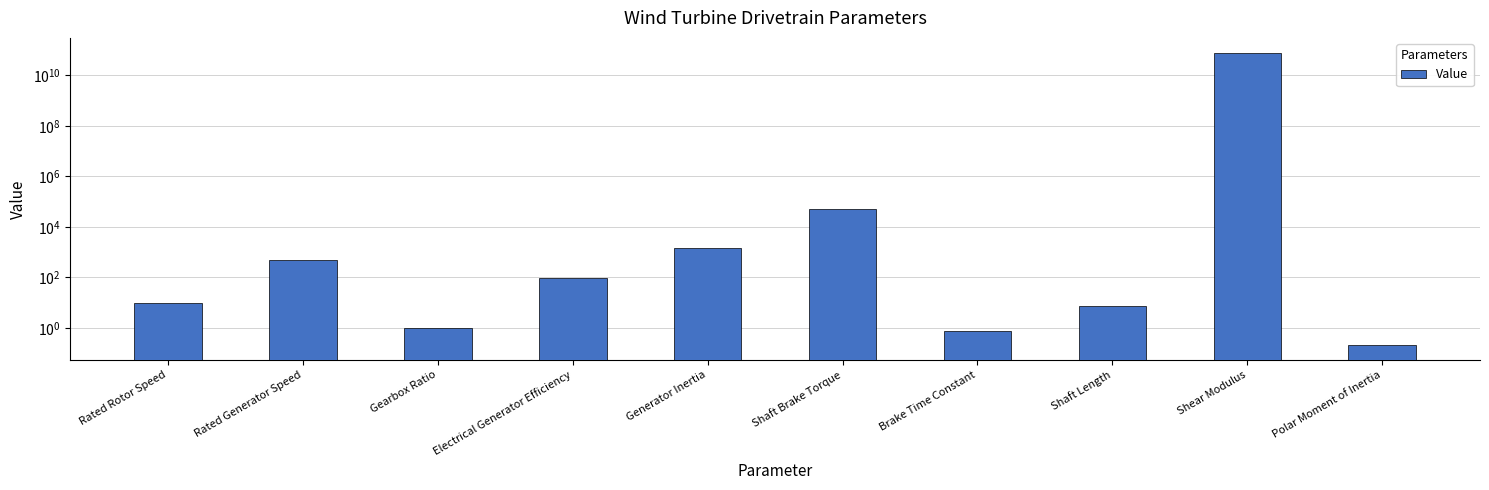

What is the change in value from Shaft Brake Torque to Polar Moment of Inertia?

-52253.3